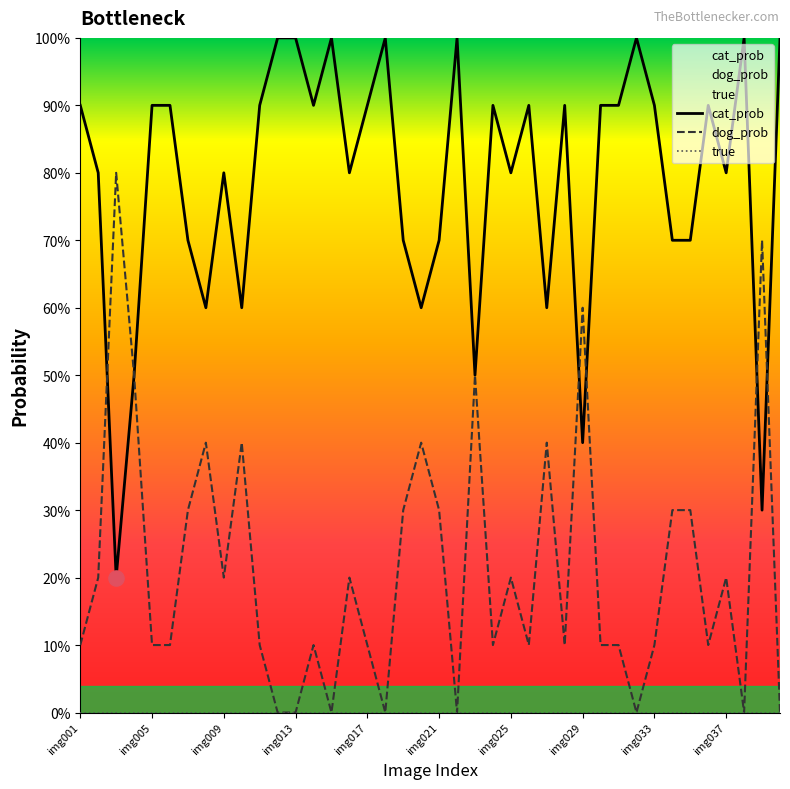

Which series has the largest total across all categories?

cat_prob